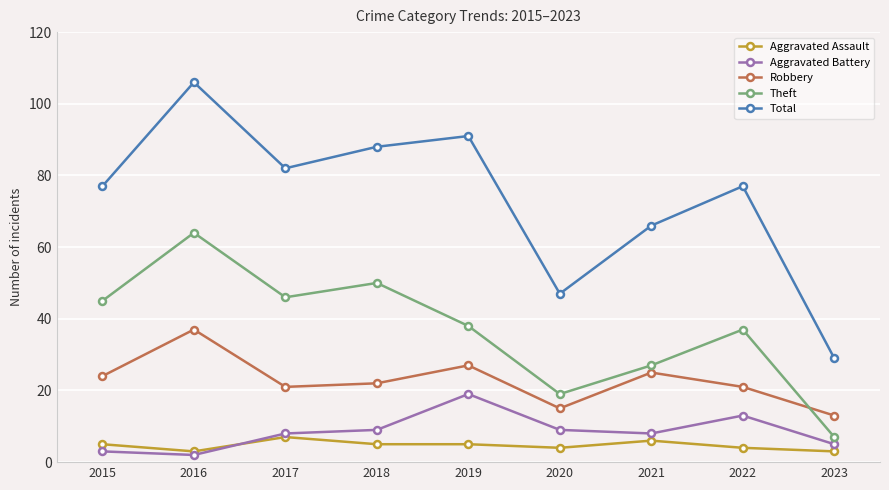

What is the maximum value shown in the chart?

106